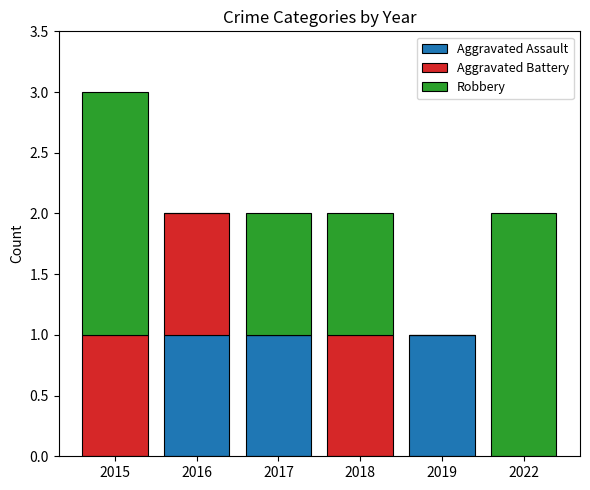

At which category is the sum across all series the highest?

2015